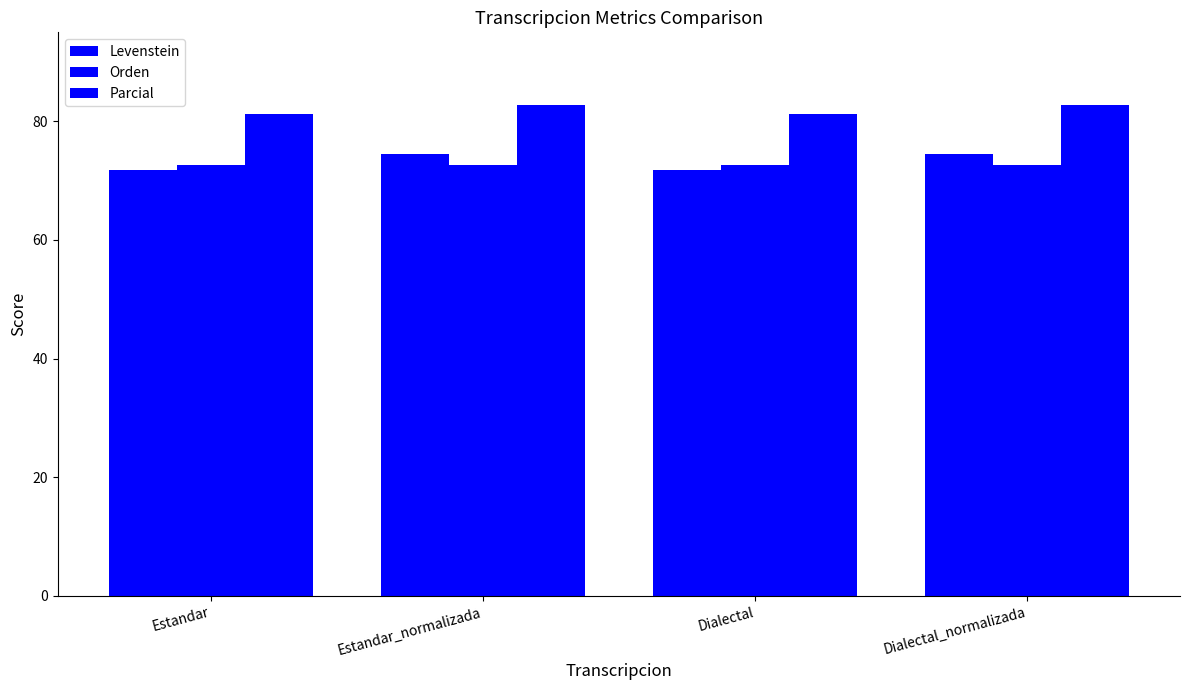

Is it true that Orden equals 72.6 at Estandar?

True